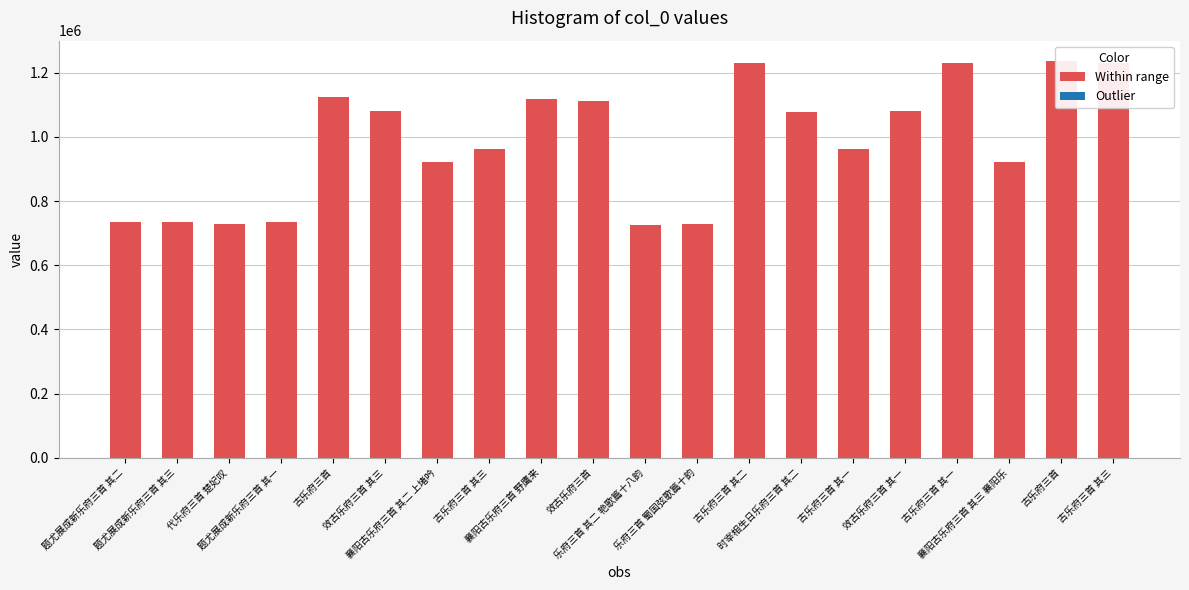

What is the label of the 1st bar from the right?

古乐府三首 其三